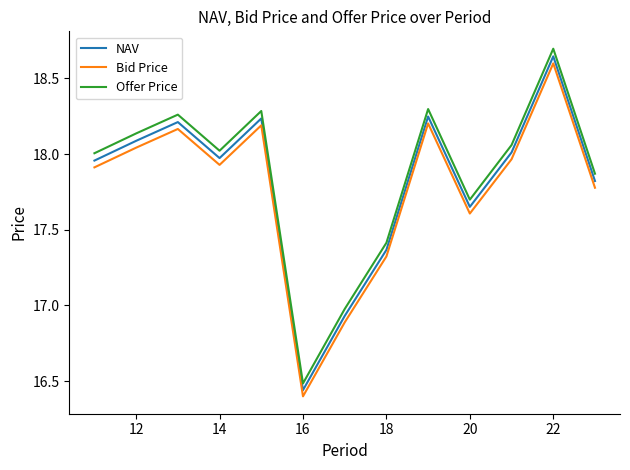

True or false: Offer Price and Bid Price cross at least once.

False